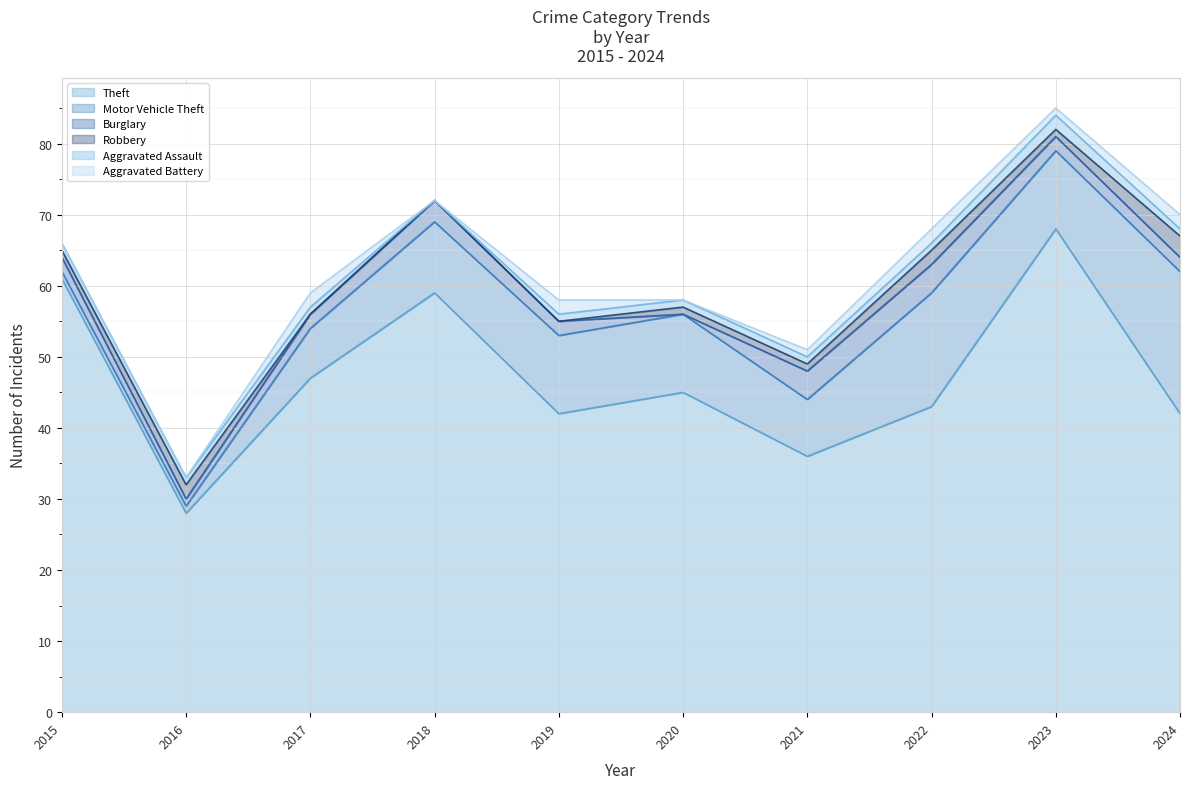

Which series has the largest range (max minus min)?

Theft